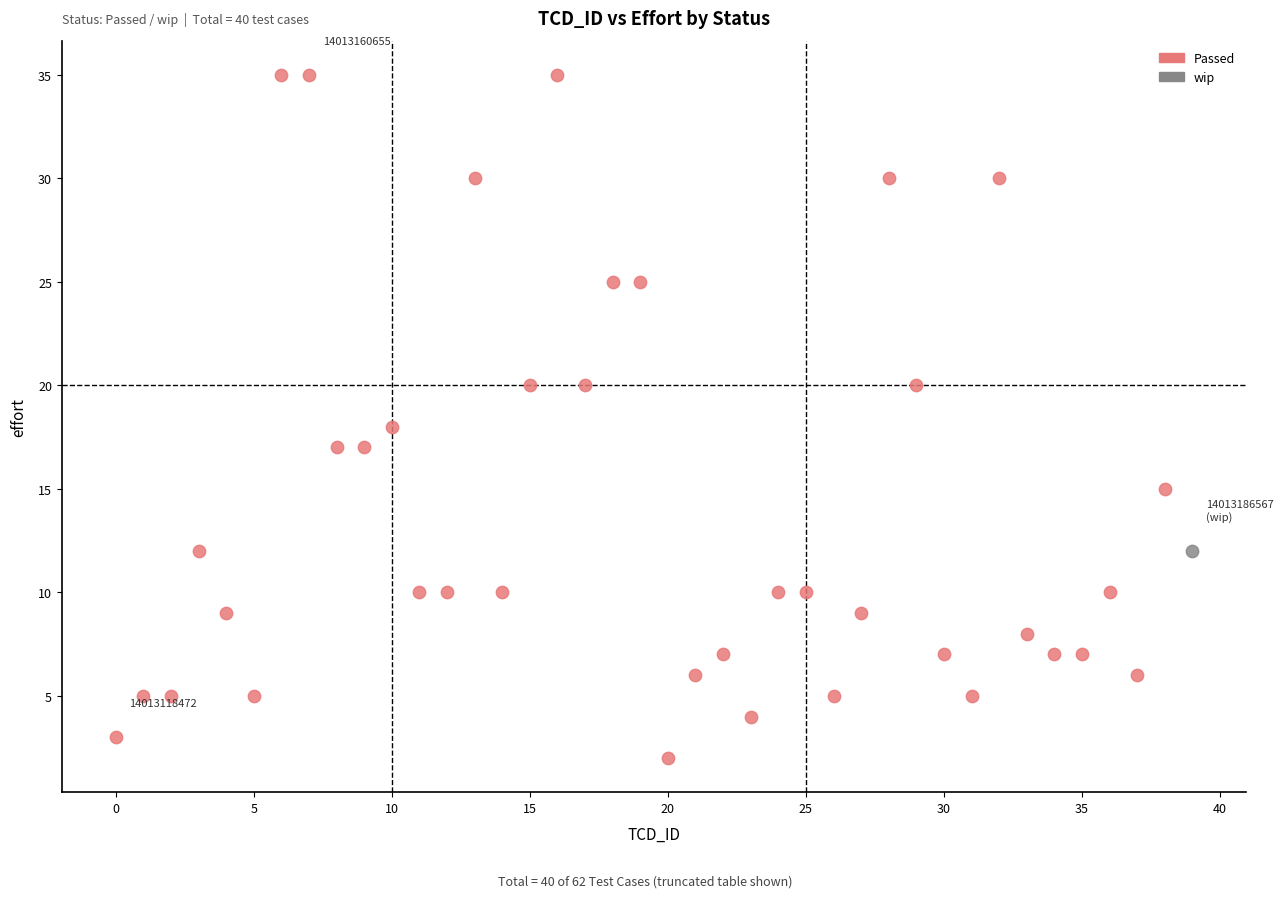

What are all the series names shown in the legend?

Passed, wip